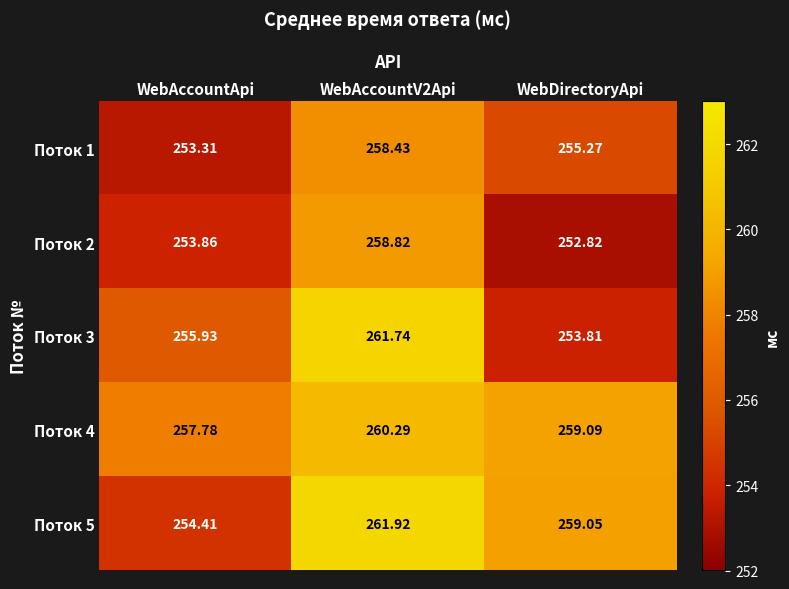

Which category has the lowest value across all series?

WebDirectoryApi